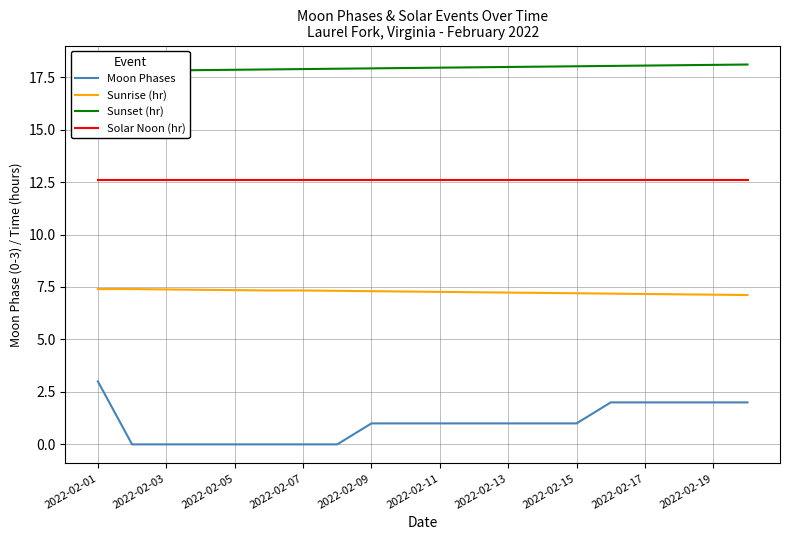

True or false: Solar Noon (hr) and Moon Phases intersect in this chart.

False